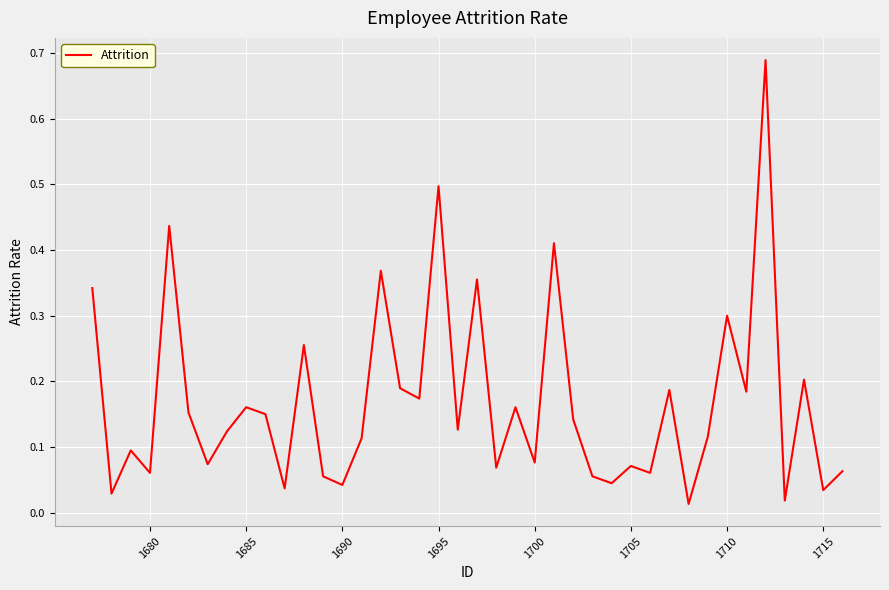

Does the chart display data point markers on the line(s)?

No